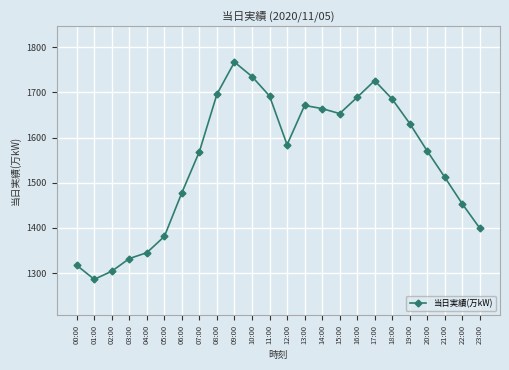

The value at 11:00 is 1692. True or false?

True